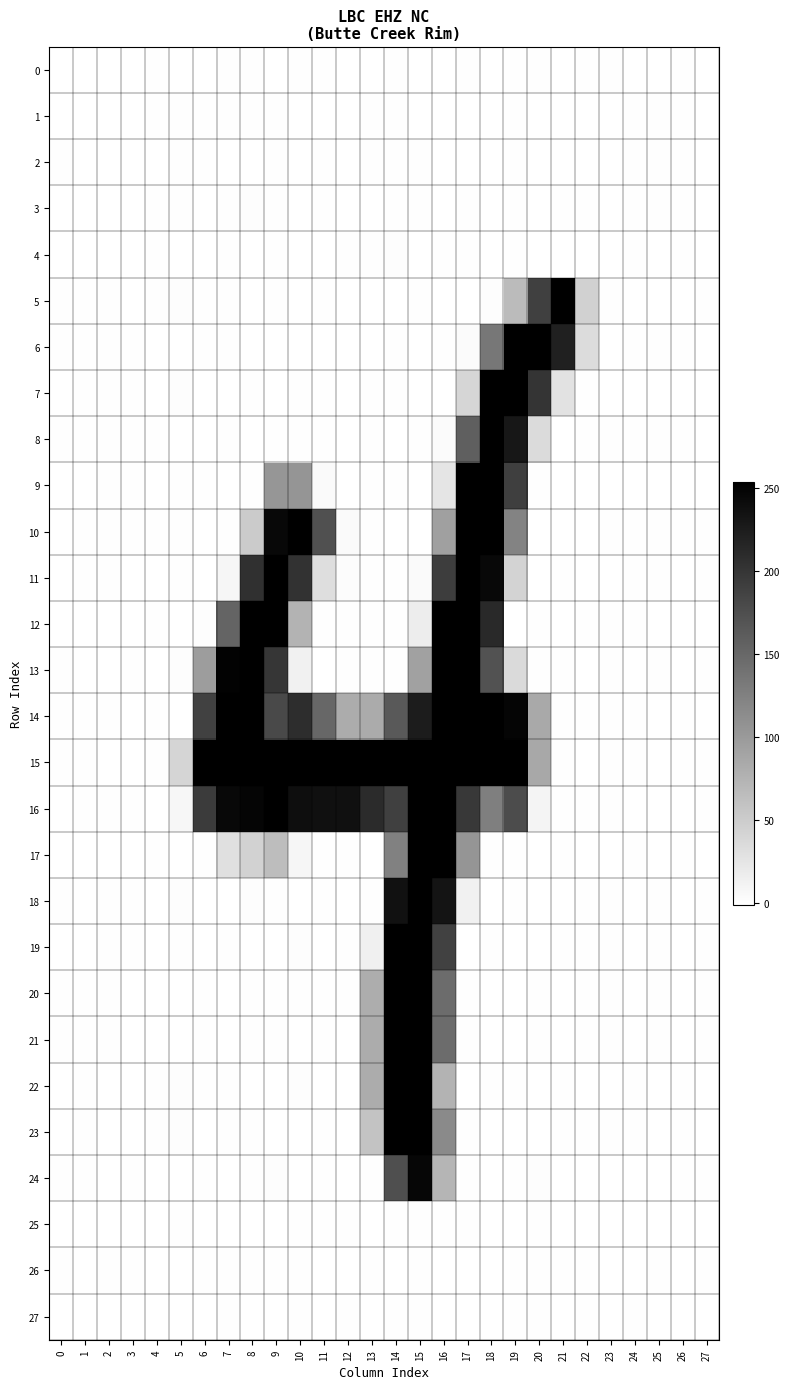

Reading left to right, what are all the values shown in this chart?

0: 0=-0.1	1=0.0	2=-0.0	3=-0.0	4=0.0	5=-0.3	6=-0.3	7=0.8	8=0.3	9=-0.4	10=0.1	11=0.8	12=-0.1	13=-0.1	14=0.3	15=-0.0	16=-0.1	17=0.2	18=-0.1	19=0.5	20=0.4	21=0.0	22=0.1	23=0.0	24=0.0	25=-0.1	26=0.0	27=-0.1
1: 0=0.0	1=-0.0	2=-0.1	3=-0.0	4=0.0	5=0.6	6=0.6	7=0.4	8=0.7	9=0.5	10=-0.6	11=-0.2	12=-0.2	13=0.7	14=0.2	15=-0.1	16=-0.5	17=-0.0	18=-0.3	19=0.8	20=-0.3	21=-0.1	22=-0.1	23=-0.0	24=0.2	25=0.1	26=0.1	27=-0.1
2: 0=0.1	1=-0.0	2=-0.1	3=0.0	4=0.0	5=0.7	6=0.4	7=-0.8	8=-0.1	9=0.5	10=-0.1	11=0.1	12=-0.3	13=0.1	14=0.3	15=0.6	16=-0.4	17=-0.4	18=-0.4	19=0.1	20=-0.1	21=-0.0	22=-0.1	23=-0.0	24=0.1	25=0.1	26=0.1	27=-0.0
3: 0=-0.0	1=0.0	2=-0.1	3=-0.0	4=0.1	5=0.2	6=-0.7	7=0.4	8=1.3	9=0.1	10=-0.4	11=0.9	12=-0.9	13=-0.8	14=0.3	15=0.2	16=-0.9	17=0.1	18=-0.1	19=0.3	20=-0.5	21=0.2	22=0.1	23=0.0	24=0.2	25=0.0	26=0.1	27=-0.2
4: 0=-0.1	1=-0.0	2=-0.1	3=-0.1	4=0.1	5=-0.1	6=-2.1	7=0.8	8=-0.2	9=0.8	10=-0.1	11=-0.3	12=0.3	13=0.1	14=1.0	15=-0.2	16=0.5	17=0.4	18=-1.0	19=0.8	20=-0.2	21=-0.8	22=-0.1	23=0.0	24=0.2	25=-0.1	26=0.1	27=-0.3
5: 0=0.1	1=0.4	2=0.5	3=-0.7	4=0.3	5=1.6	6=0.1	7=0.1	8=-0.0	9=0.2	10=-0.1	11=0.1	12=-0.7	13=-0.2	14=0.0	15=0.7	16=-0.6	17=-0.3	18=1.7	19=67.3	20=189.2	21=254.1	22=44.8	23=0.4	24=-0.5	25=-1.5	26=-0.5	27=0.6
6: 0=0.2	1=0.5	2=0.4	3=0.3	4=-0.4	5=-2.1	6=0.0	7=0.6	8=-0.6	9=-0.5	10=-0.5	11=-0.1	12=-0.2	13=-0.2	14=0.1	15=-0.0	16=0.5	17=3.4	18=134.5	19=252.1	20=252.9	21=221.4	22=33.9	23=-0.5	24=0.7	25=0.9	26=0.4	27=-1.2
7: 0=-0.3	1=0.5	2=0.2	3=0.2	4=-0.8	5=1.8	6=-0.1	7=-0.0	8=0.5	9=-0.3	10=0.4	11=0.3	12=-0.1	13=0.4	14=0.2	15=-0.6	16=-0.1	17=40.6	18=252.8	19=252.7	20=201.7	21=28.4	22=0.2	23=0.0	24=-0.6	25=-0.5	26=-0.6	27=-0.1
8: 0=0.2	1=0.2	2=0.6	3=0.1	4=0.7	5=-0.6	6=-0.2	7=0.2	8=-0.3	9=0.5	10=0.4	11=0.2	12=-0.4	13=0.1	14=-0.3	15=0.1	16=3.5	17=158.5	18=252.9	19=230.7	20=35.7	21=-0.1	22=0.2	23=0.2	24=0.2	25=0.7	26=0.1	27=-0.1
9: 0=-0.1	1=-0.3	2=0.5	3=0.6	4=-0.7	5=0.5	6=0.1	7=-0.2	8=0.4	9=104.0	10=104.7	11=4.5	12=-0.4	13=0.4	14=0.1	15=-0.4	16=25.2	17=252.9	18=253.0	19=190.2	20=0.3	21=-0.3	22=-0.1	23=-0.8	24=-0.3	25=-0.5	26=-0.1	27=-0.5
10: 0=-0.1	1=0.3	2=0.2	3=0.2	4=0.6	5=0.2	6=0.0	7=0.3	8=50.8	9=245.5	10=252.5	11=173.2	12=4.7	13=0.2	14=-0.3	15=-0.3	16=94.0	17=252.7	18=253.2	19=122.0	20=-0.1	21=-0.0	22=-0.0	23=0.4	24=0.3	25=0.4	26=0.2	27=0.1
11: 0=0.0	1=1.0	2=0.4	3=0.0	4=-0.2	5=0.2	6=-0.2	7=8.9	8=205.0	9=252.8	10=202.7	11=32.4	12=2.3	13=0.8	14=0.7	15=4.3	16=192.2	17=253.1	18=244.2	19=42.4	20=-0.2	21=0.2	22=-0.7	23=-1.0	24=0.1	25=0.7	26=-0.1	27=0.7
12: 0=-1.0	1=-0.1	2=-0.2	3=-0.4	4=0.4	5=-1.7	6=1.8	7=153.2	8=252.7	9=253.7	10=73.7	11=0.2	12=0.2	13=0.4	14=0.2	15=17.1	16=252.3	17=253.5	18=211.6	19=-0.1	20=0.5	21=0.0	22=0.9	23=0.9	24=0.3	25=-0.5	26=-0.2	27=-0.9
13: 0=0.3	1=-0.2	2=0.0	3=0.1	4=-0.0	5=1.3	6=97.0	7=249.7	8=253.2	9=199.0	10=13.7	11=-0.6	12=0.2	13=0.1	14=0.3	15=93.4	16=253.1	17=252.9	18=170.8	19=36.0	20=0.1	21=0.3	22=-0.6	23=0.7	24=-0.4	25=0.6	26=-0.0	27=0.6
14: 0=0.6	1=0.1	2=0.4	3=-0.8	4=0.4	5=-0.5	6=188.1	7=252.5	8=252.7	9=180.2	10=208.0	11=150.2	12=82.2	13=82.6	14=164.0	15=225.0	16=252.4	17=252.4	18=252.8	19=248.3	20=84.7	21=0.1	22=1.0	23=0.2	24=0.2	25=-0.4	26=0.4	27=-0.4
15: 0=0.4	1=0.3	2=-0.8	3=-0.5	4=0.5	5=41.3	6=254.1	7=253.6	8=254.3	9=253.7	10=253.1	11=254.7	12=253.3	13=253.3	14=255.2	15=253.6	16=253.9	17=254.3	18=253.8	19=254.8	20=86.0	21=0.2	22=-1.0	23=0.4	24=0.6	25=-0.2	26=0.2	27=0.6
16: 0=-0.1	1=0.3	2=0.8	3=0.5	4=-0.5	5=7.2	6=194.3	7=244.5	8=247.8	9=252.7	10=239.4	11=235.8	12=235.7	13=210.2	14=189.7	15=253.0	16=252.8	17=197.8	18=127.3	19=177.9	20=10.3	21=0.2	22=0.6	23=0.2	24=-1.1	25=-0.9	26=-0.5	27=0.4
17: 0=-0.1	1=0.0	2=-0.5	3=-0.6	4=0.3	5=-0.3	6=0.7	7=30.5	8=43.9	9=65.1	10=8.7	11=0.0	12=0.3	13=-0.5	14=125.2	15=253.0	16=253.2	17=104.6	18=0.6	19=0.3	20=-0.6	21=0.6	22=-0.1	23=-0.3	24=0.7	25=-0.3	26=0.3	27=-0.7
18: 0=0.1	1=-0.3	2=0.5	3=0.1	4=-0.4	5=1.2	6=-0.4	7=-0.6	8=1.1	9=0.1	10=-0.6	11=0.1	12=-0.1	13=0.2	14=235.0	15=252.9	16=233.4	17=13.0	18=-0.6	19=0.2	20=-0.4	21=-0.7	22=0.4	23=0.1	24=-0.5	25=0.6	26=-0.5	27=0.6
19: 0=-0.1	1=-0.2	2=0.2	3=0.2	4=-0.4	5=1.0	6=-1.4	7=1.0	8=-0.6	9=-0.5	10=1.5	11=-0.8	12=0.7	13=14.7	14=253.6	15=253.5	16=188.0	17=-0.7	18=0.6	19=-0.3	20=-0.4	21=0.4	22=0.3	23=0.1	24=-0.3	25=0.3	26=-0.2	27=0.1
20: 0=0.2	1=0.1	2=0.3	3=-0.3	4=-0.3	5=-0.9	6=0.3	7=-0.5	8=0.2	9=0.3	10=0.2	11=0.2	12=0.4	13=81.4	14=254.6	15=252.6	16=145.3	17=0.6	18=-0.5	19=-0.8	20=0.1	21=-0.5	22=0.2	23=0.1	24=-0.4	25=0.3	26=-0.5	27=0.5
21: 0=0.2	1=0.1	2=0.3	3=-0.3	4=-0.3	5=-1.4	6=0.3	7=-0.4	8=0.2	9=0.1	10=-0.0	11=0.4	12=0.0	13=82.0	14=254.1	15=252.8	16=145.4	17=0.2	18=-0.3	19=-0.5	20=0.7	21=-0.4	22=0.2	23=0.1	24=-0.5	25=0.3	26=-0.6	27=0.6
22: 0=-0.3	1=0.3	2=-0.6	3=-0.4	4=0.4	5=1.2	6=0.2	7=0.8	8=-0.9	9=-0.1	10=1.1	11=-0.4	12=-0.4	13=82.2	14=252.8	15=253.2	16=73.7	17=-0.9	18=0.5	19=0.3	20=-1.0	21=0.8	22=0.0	23=-0.0	24=0.6	25=-0.3	26=0.5	27=-0.7
23: 0=-0.3	1=0.1	2=-0.5	3=-0.3	4=0.3	5=2.0	6=-1.6	7=0.9	8=0.1	9=-1.6	10=0.0	11=0.5	12=-0.3	13=59.4	14=253.9	15=252.9	16=116.2	17=0.2	18=-0.3	19=-0.2	20=-0.3	21=0.3	22=0.3	23=0.1	24=0.6	25=-0.1	26=0.4	27=-0.6
24: 0=0.4	1=0.4	2=-0.3	3=0.7	4=-0.1	5=-2.6	6=0.9	7=-0.7	8=0.3	9=1.1	10=-1.1	11=0.4	12=-0.4	13=0.2	14=174.7	15=247.1	16=73.1	17=0.4	18=-0.5	19=0.7	20=1.4	21=-0.1	22=-0.7	23=-0.4	24=-0.1	25=-0.5	26=0.2	27=0.4
25: 0=-0.1	1=0.0	2=-0.0	3=-0.0	4=0.0	5=0.4	6=0.0	7=-0.5	8=-0.5	9=-0.2	10=0.3	11=0.0	12=0.9	13=-0.8	14=0.3	15=0.2	16=0.1	17=0.3	18=-0.0	19=-1.0	20=1.0	21=-0.4	22=-0.0	23=0.0	24=-0.0	25=-0.1	26=0.0	27=-0.0
26: 0=0.0	1=0.0	2=0.1	3=0.0	4=-0.1	5=-0.3	6=0.8	7=0.3	8=0.3	9=0.5	10=0.3	11=-0.4	12=-0.1	13=0.5	14=-0.3	15=0.5	16=0.0	17=-0.4	18=-0.2	19=0.4	20=0.0	21=0.7	22=0.0	23=-0.0	24=-0.1	25=0.0	26=-0.0	27=0.1
27: 0=-0.0	1=-0.0	2=-0.0	3=-0.0	4=0.0	5=-0.1	6=-0.8	7=0.8	8=-0.1	9=-0.1	10=0.2	11=-0.1	12=0.1	13=-0.4	14=0.4	15=0.2	16=-0.1	17=-0.2	18=-0.8	19=0.1	20=0.4	21=-0.0	22=0.1	23=0.0	24=0.1	25=-0.0	26=0.0	27=-0.1